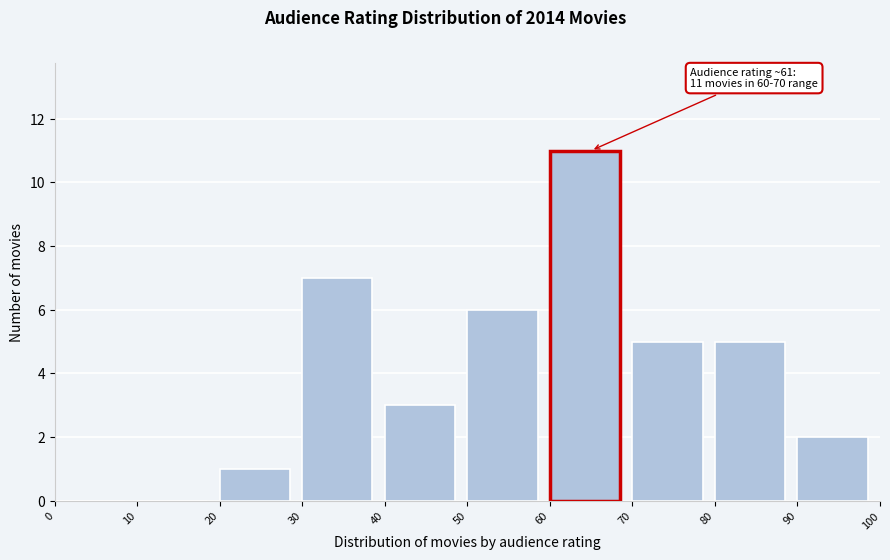

Which range on the x-axis has the tallest bar?

60 to 70